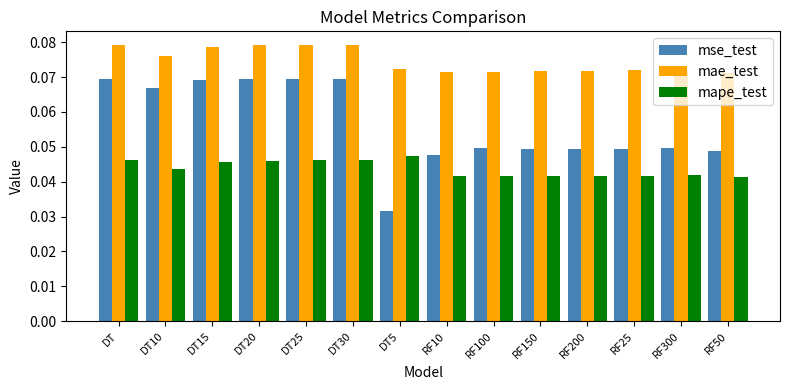

True or false: mse_test has a value of 0.1 at RF150.

False